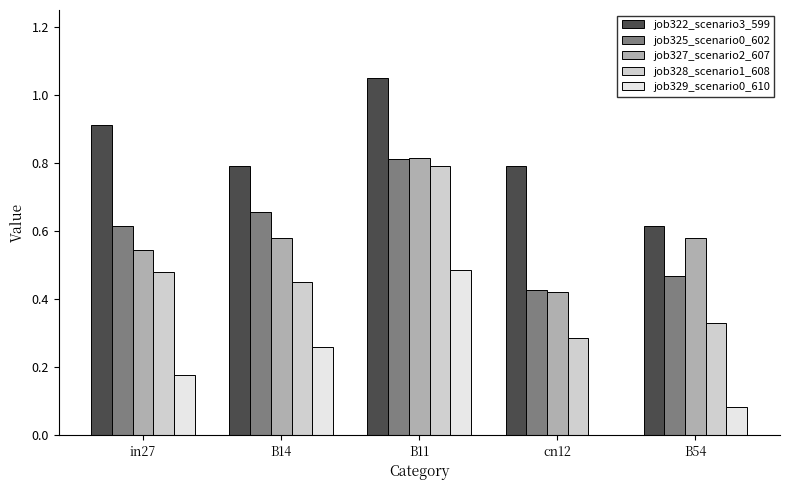

At which label does job329_scenario0_610 reach its peak?

B11